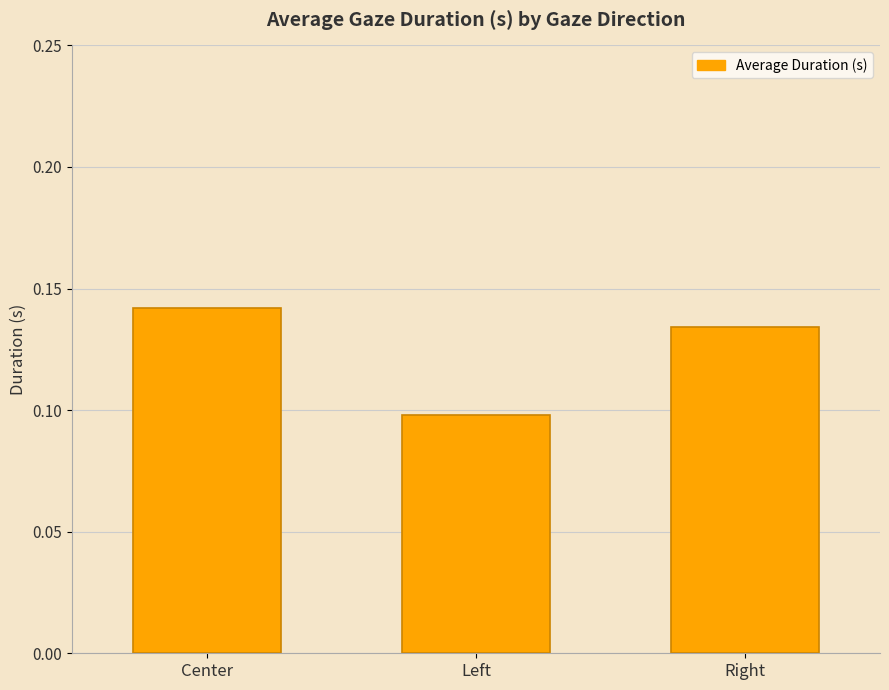

The chart shows a value of 0.1 at Center. True or false?

True